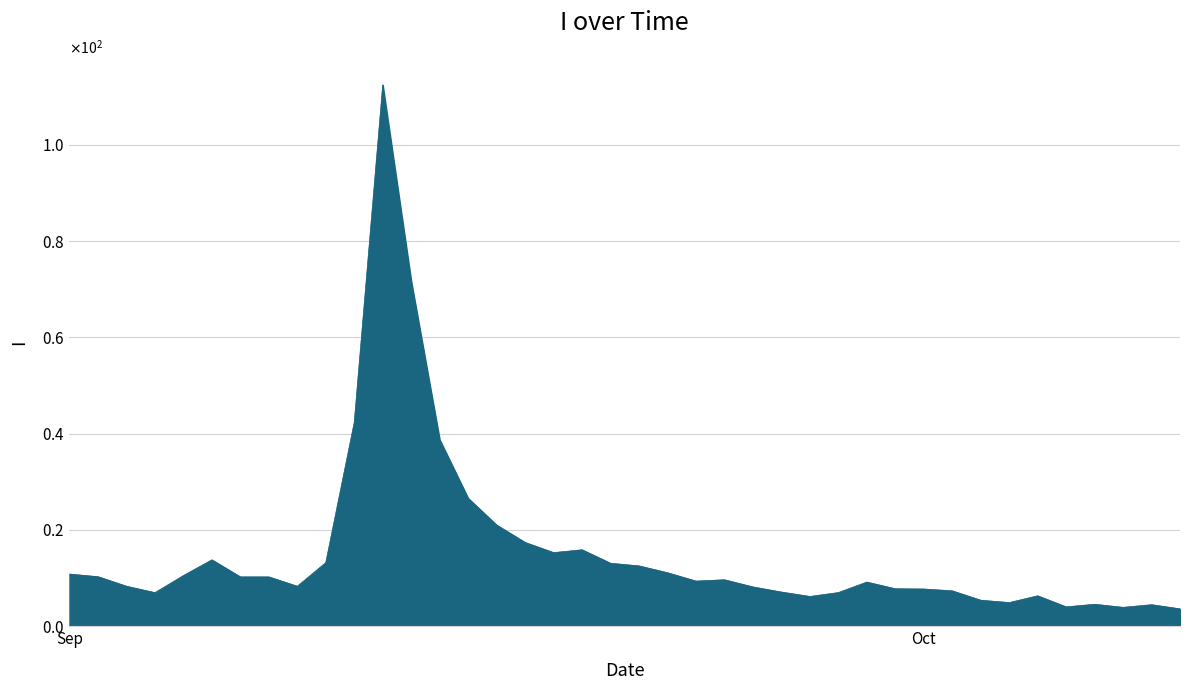

What is the label of the 12th point from the left?

12/09/2011